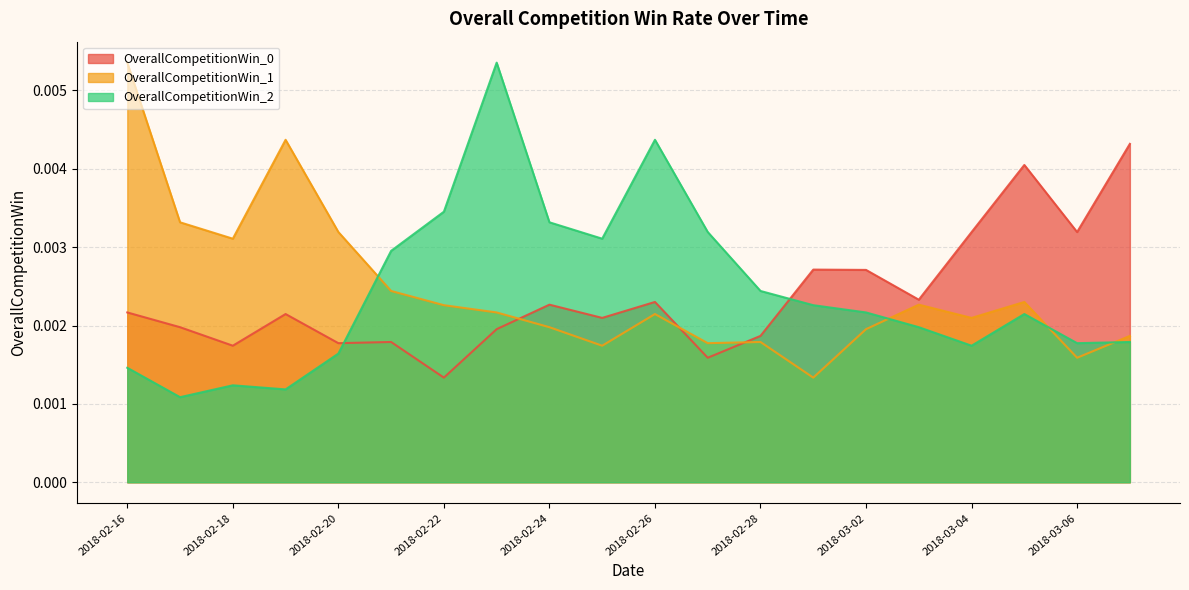

Which series ends up on top after the final intersection of OverallCompetitionWin_1 and OverallCompetitionWin_2?

OverallCompetitionWin_1